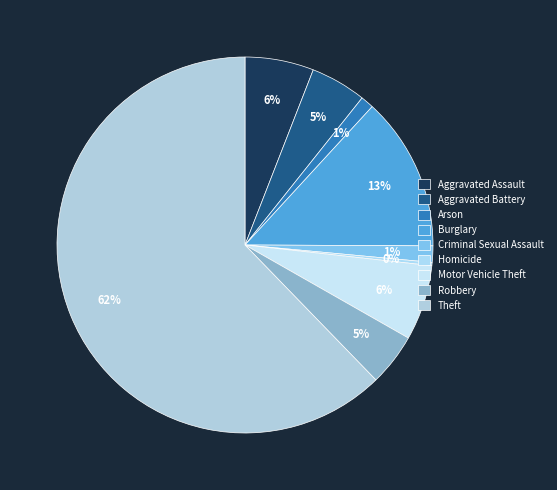

To the nearest percent, what is the difference between the largest and smallest slice percentages?

62%